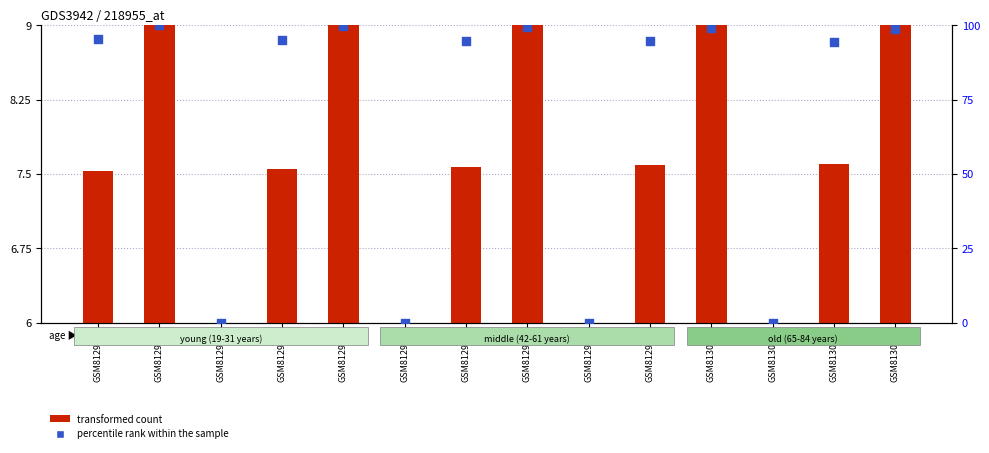

Which series has the widest spread of Y values?

percentile rank within the sample